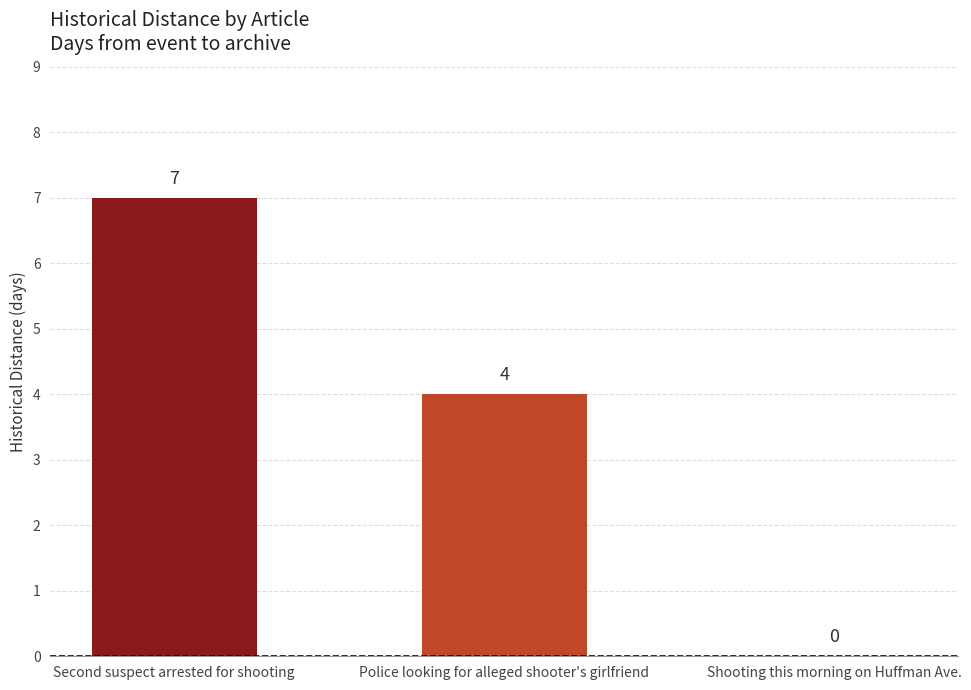

What is the greatest value displayed?

7